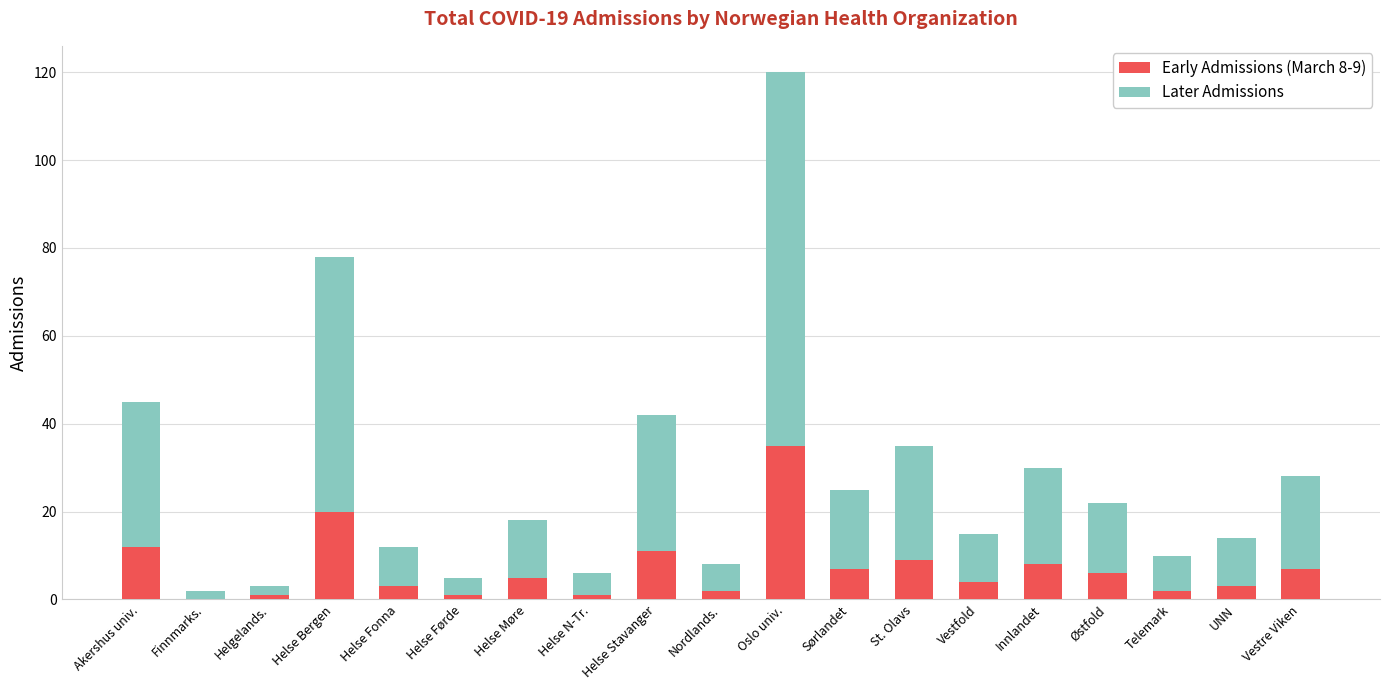

What is the total value across all series at Oslo univ.?

120